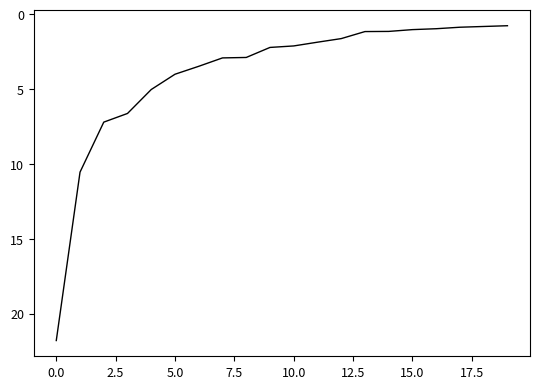

What is the minimum value shown in the chart?

0.8